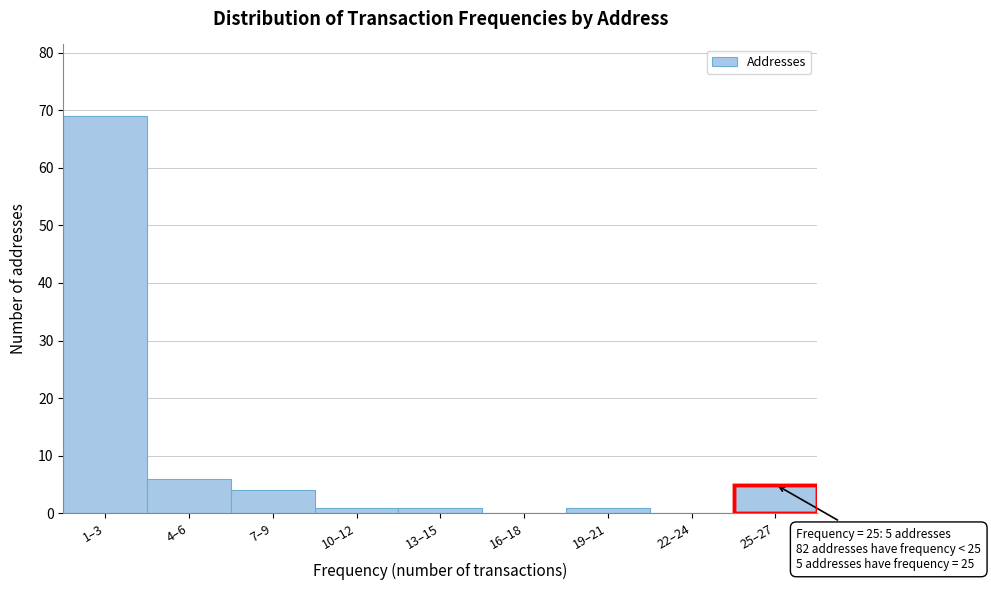

Reading right to left, transcribe all the data shown in this chart.

25–27=5	22–24=0	19–21=1	16–18=0	13–15=1	10–12=1	7–9=4	4–6=6	1–3=69